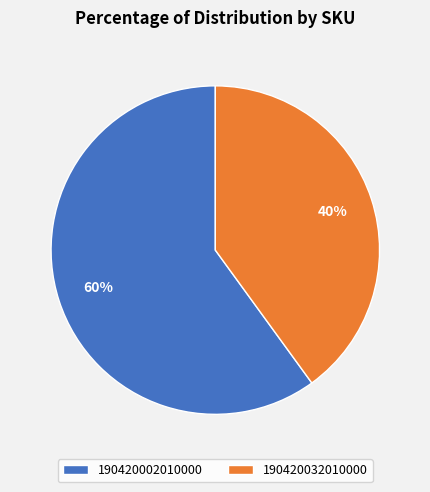

Which slice is the smallest?

190420032010000